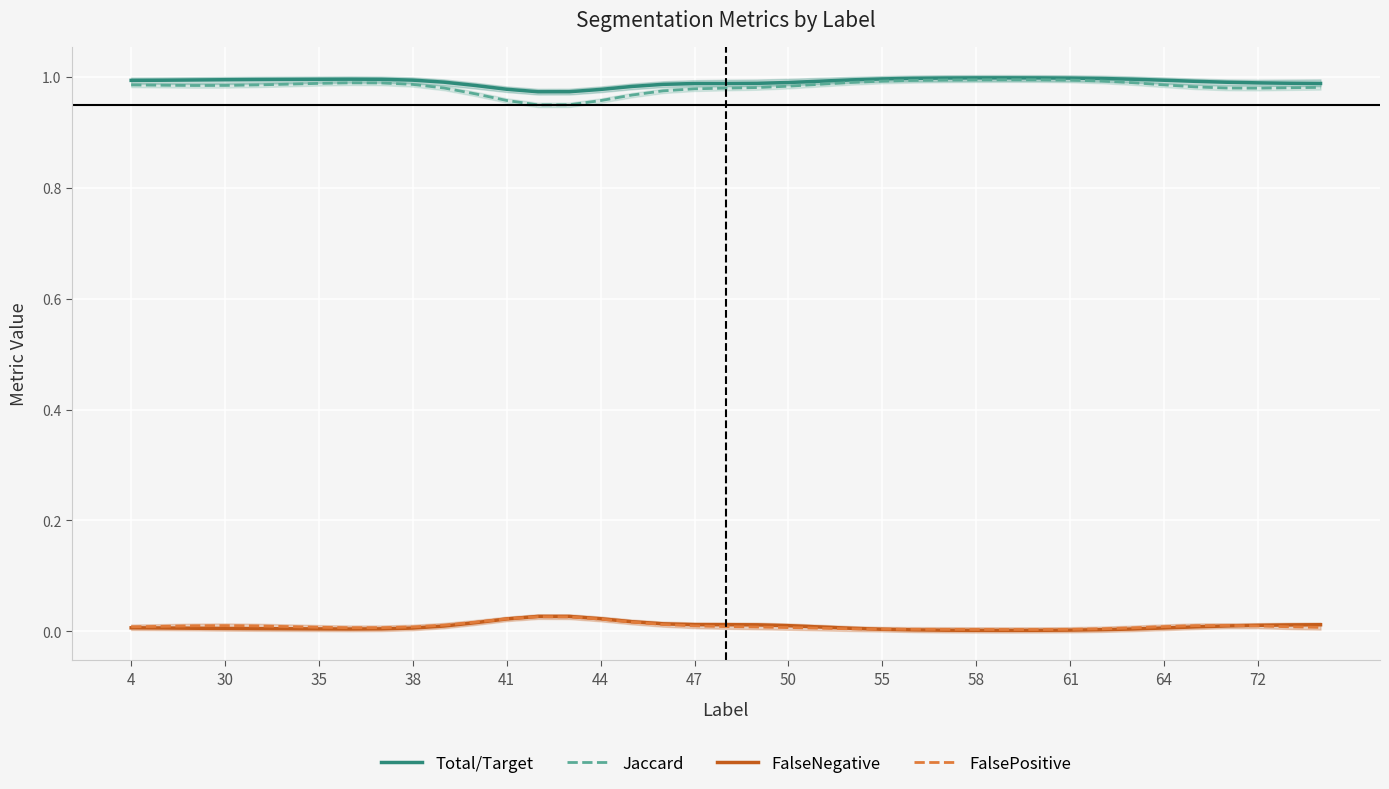

What are all the series names shown in the legend?

Total/Target, Jaccard, FalseNegative, FalsePositive